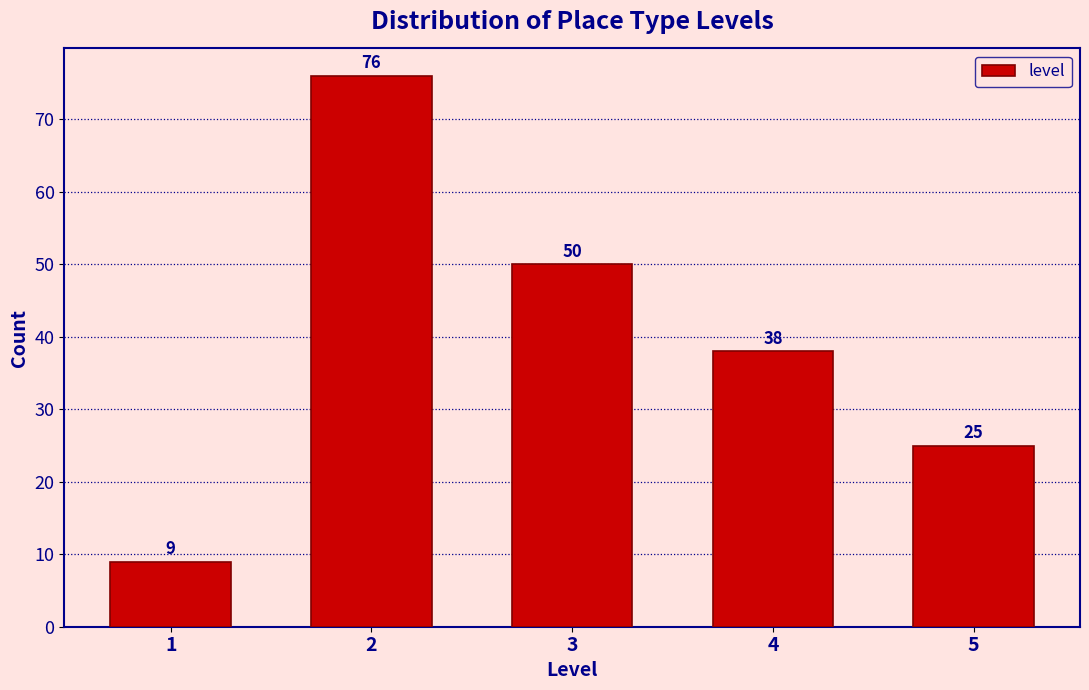

Reading right to left, extract all data points from this chart.

25	38	50	76	9